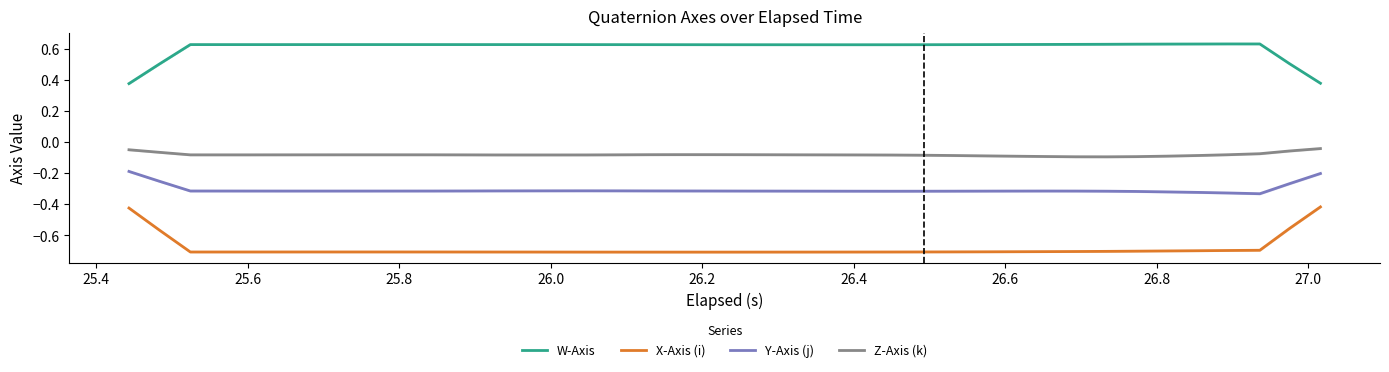

True or false: Z-Axis (k) and Y-Axis (j) cross at least once.

False